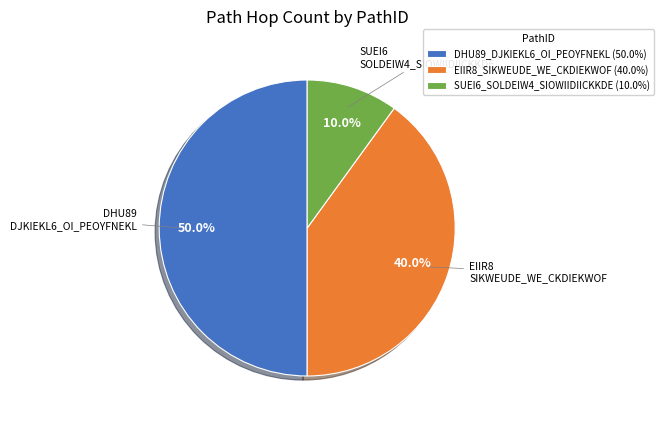

Count the number of slices in the pie.

3